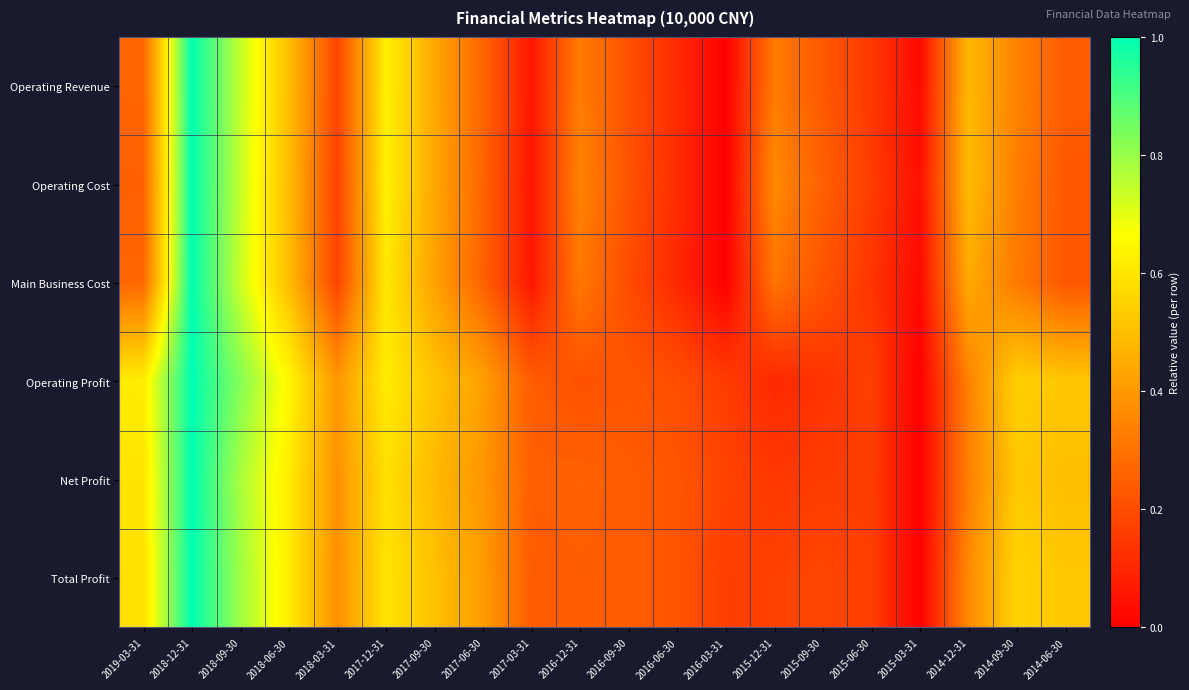

Which series has the largest range (max minus min)?

Operating Revenue